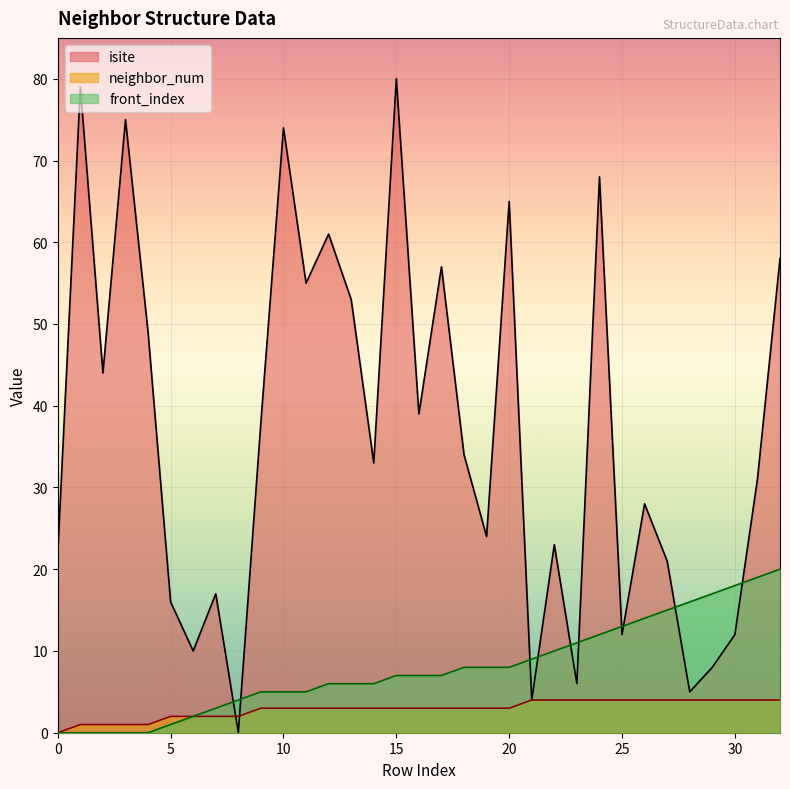

How many lines are shown in the chart?

3